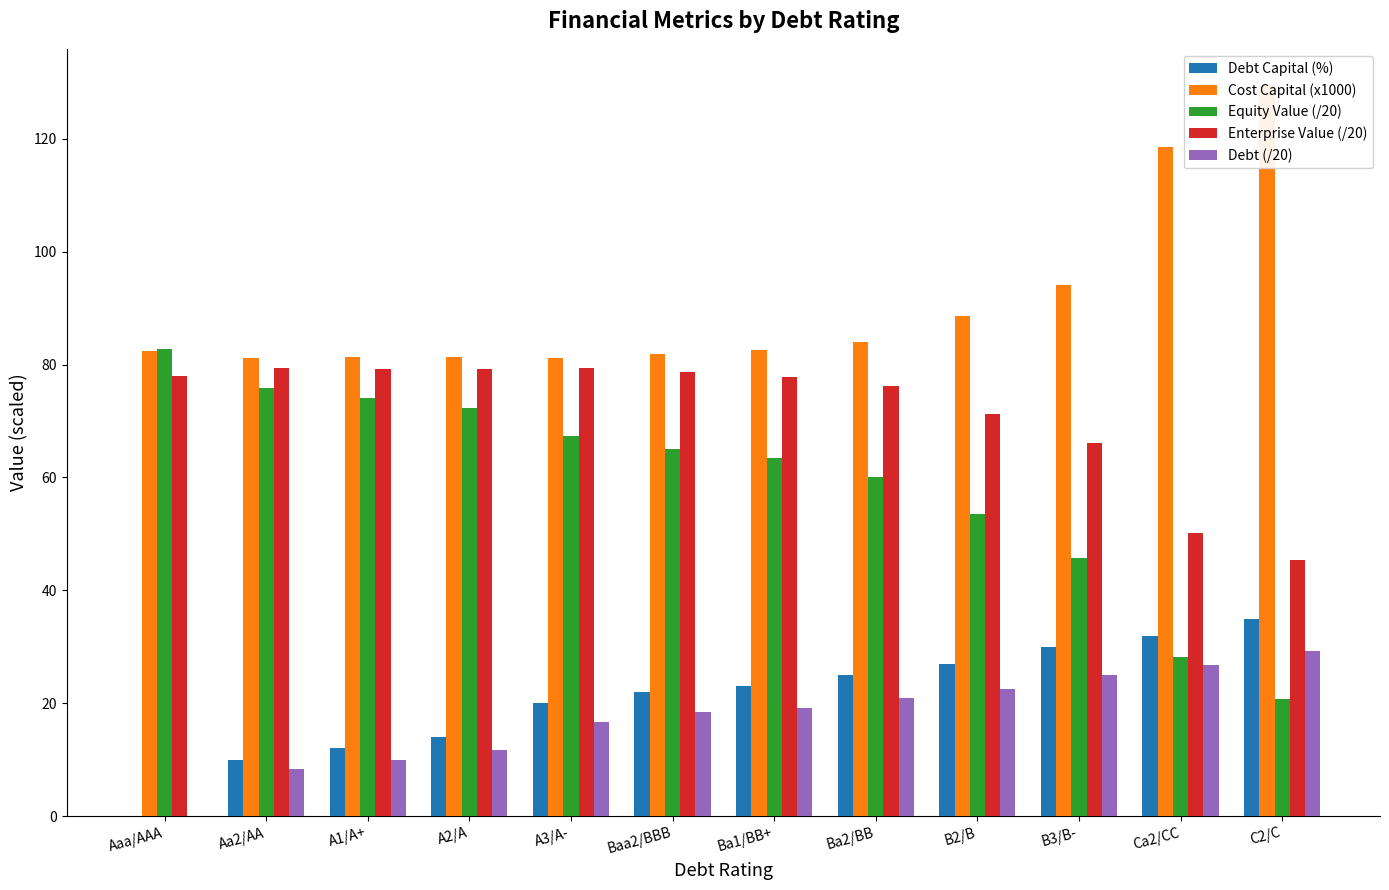

What is the spread (max minus min) of values at A3/A-?

64.5